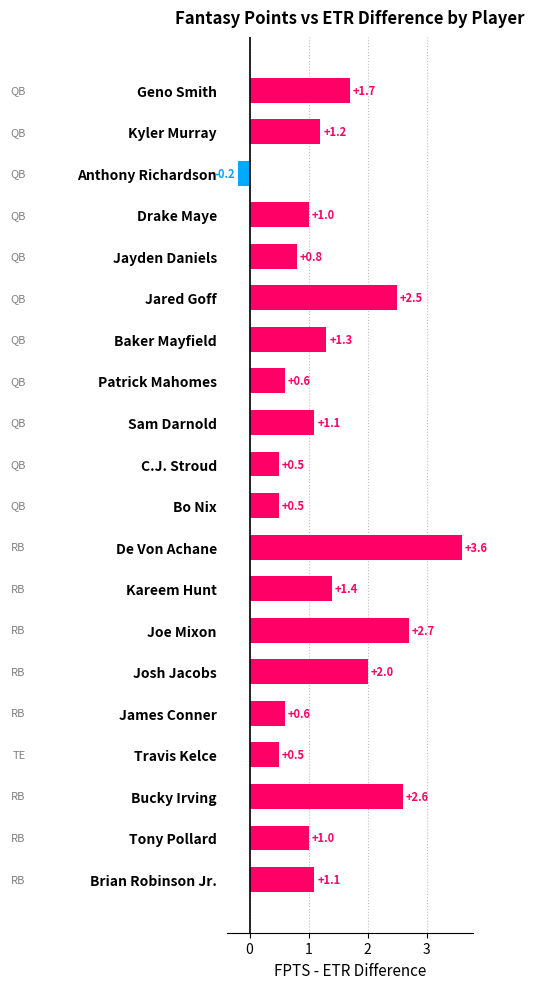

How many data points does each series have?

20